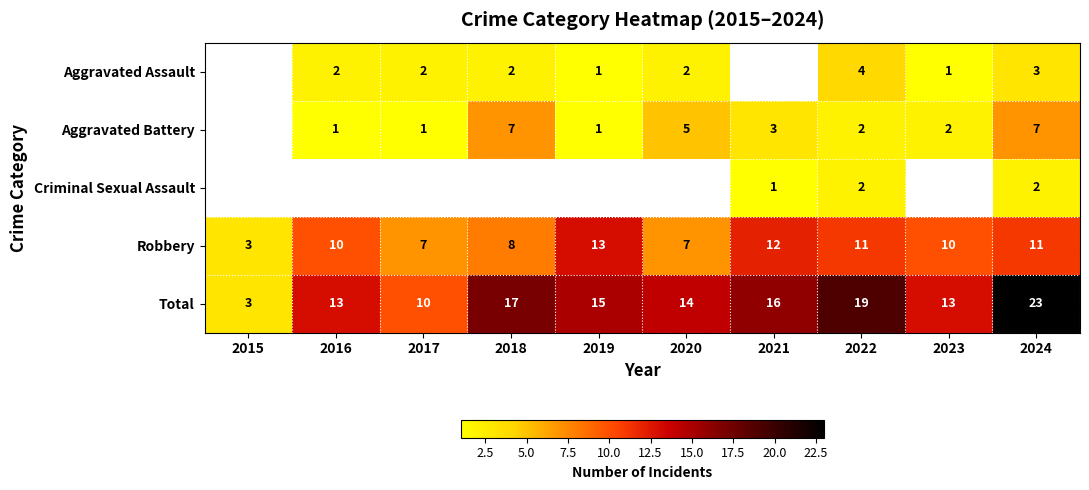

What is the maximum value shown in the chart?

23.0